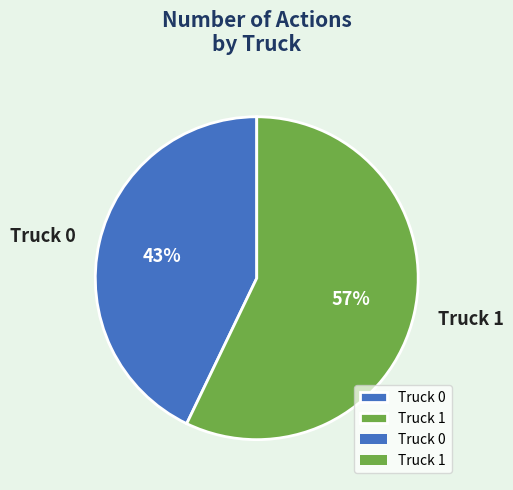

To the nearest percent, what is the combined percentage of Truck 1 and Truck 0?

100%